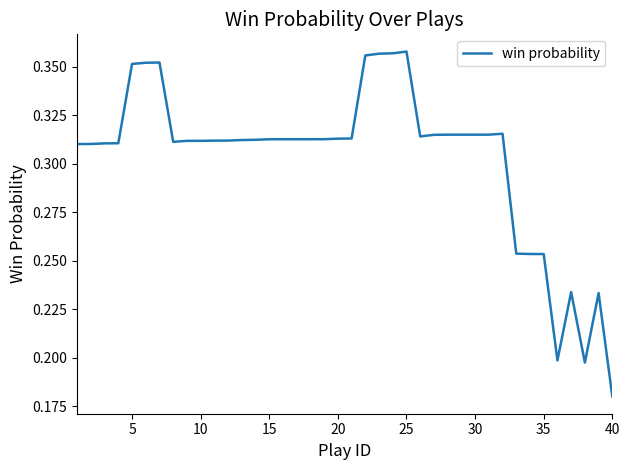

Where is the data nearest to the value 0?

40